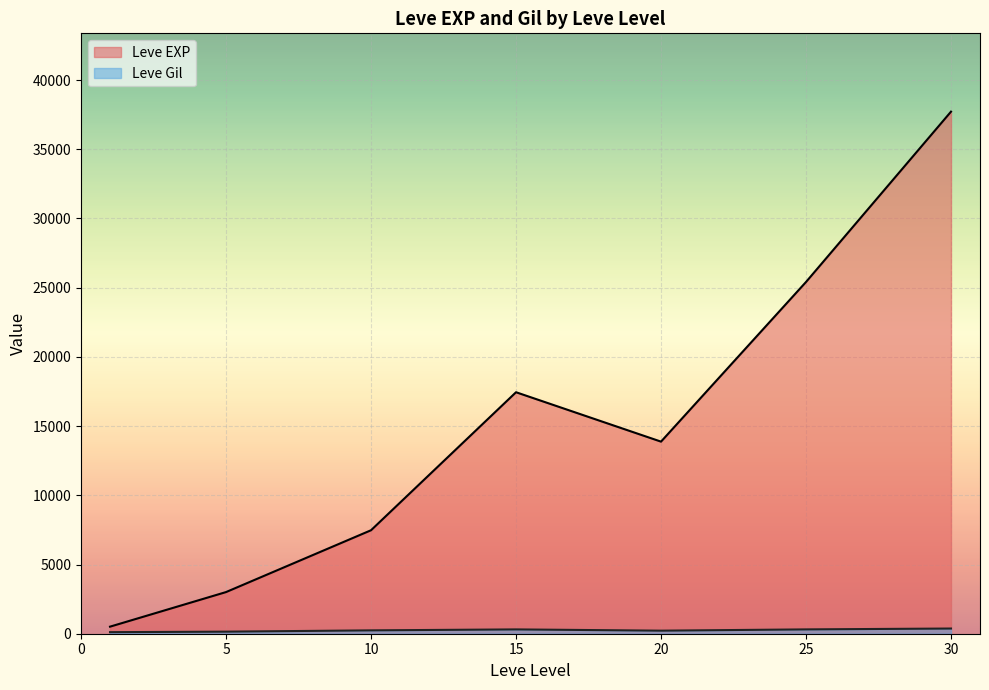

Where does the Leve Gil series first go above 223?

10